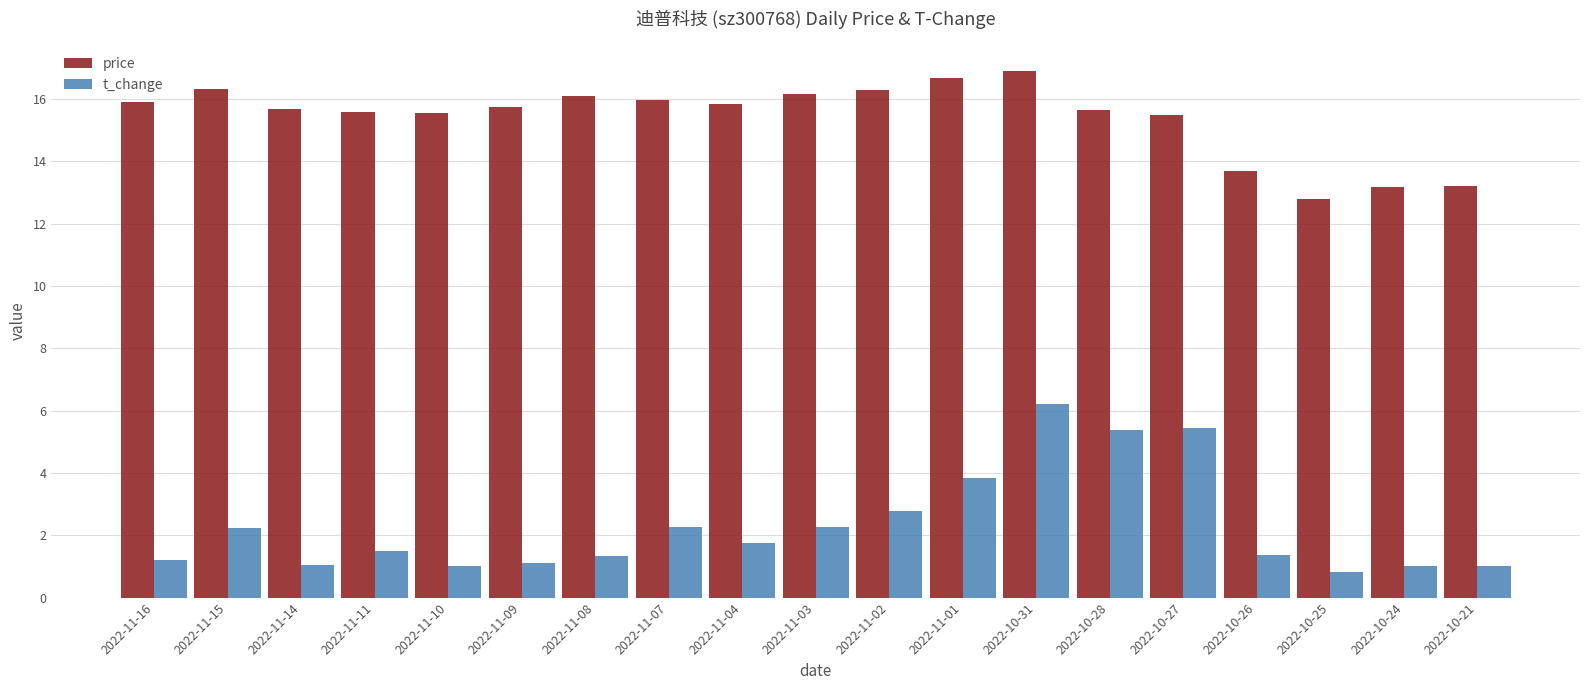

Is it true that price equals 15.6 at 2022-11-10?

True